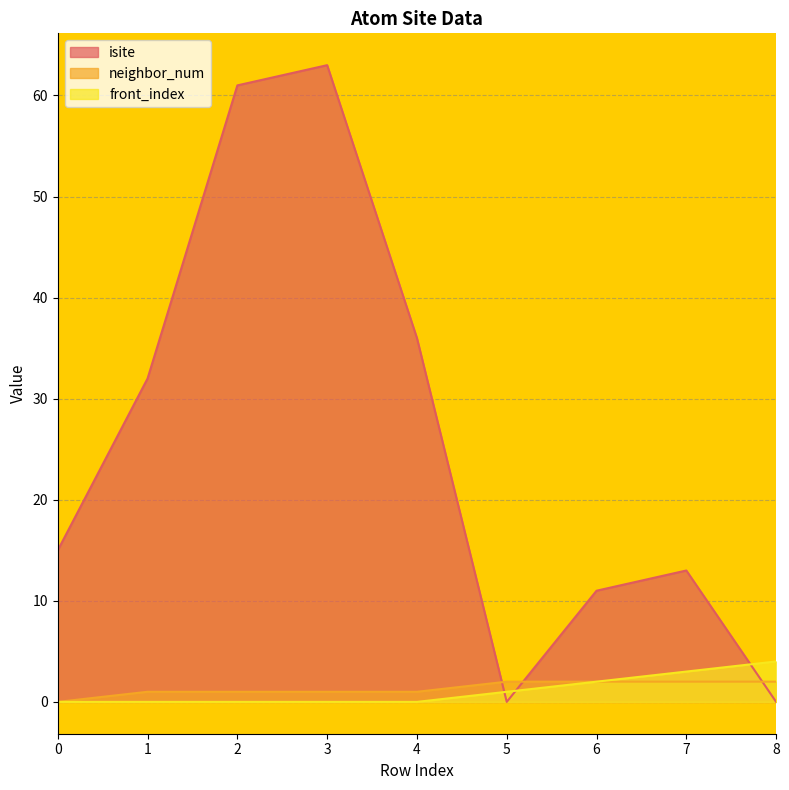

What is the sum of all isite values?

231